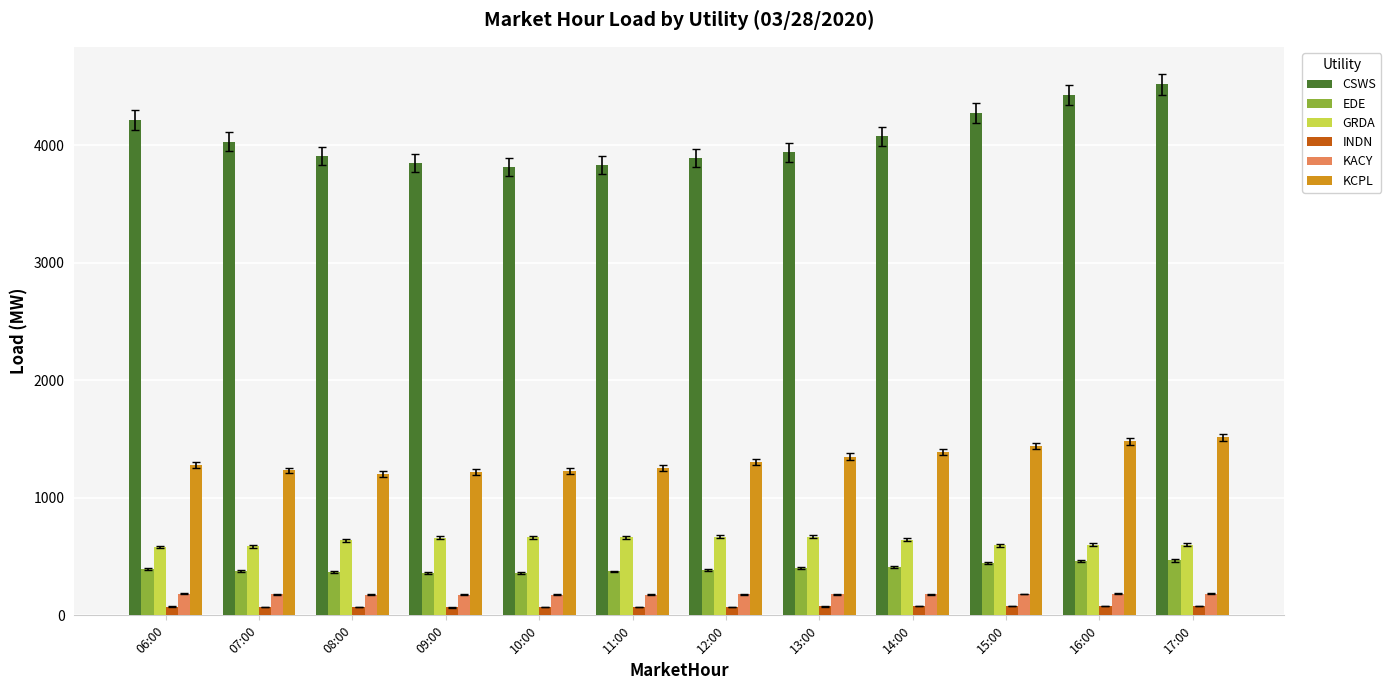

What value does the KCPL series have at 09:00?

1217.3